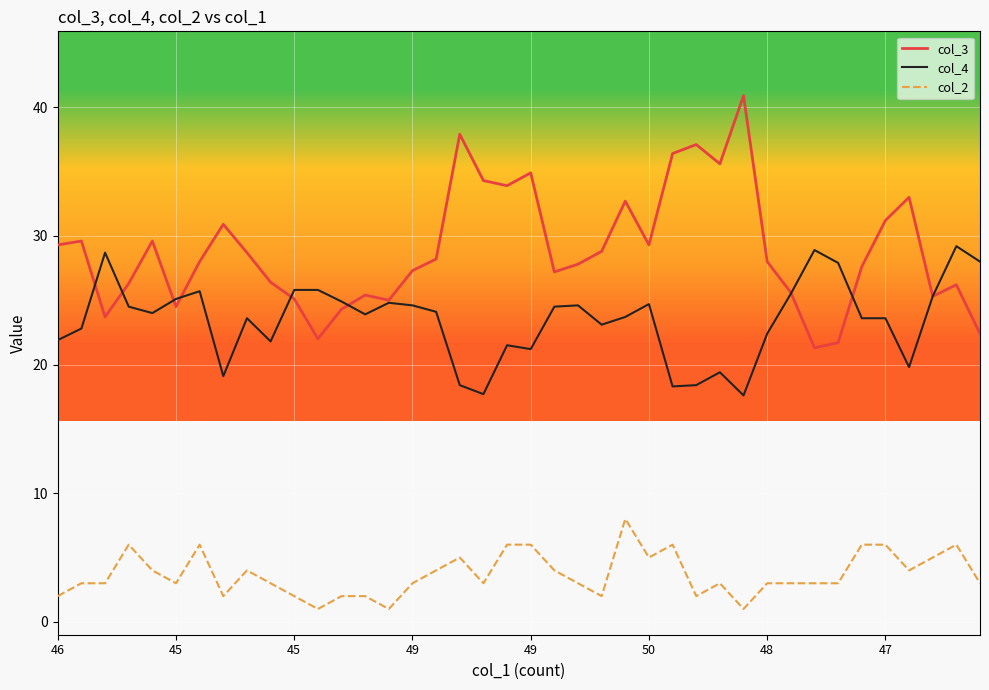

Is this an area chart (filled region under the line)?

No